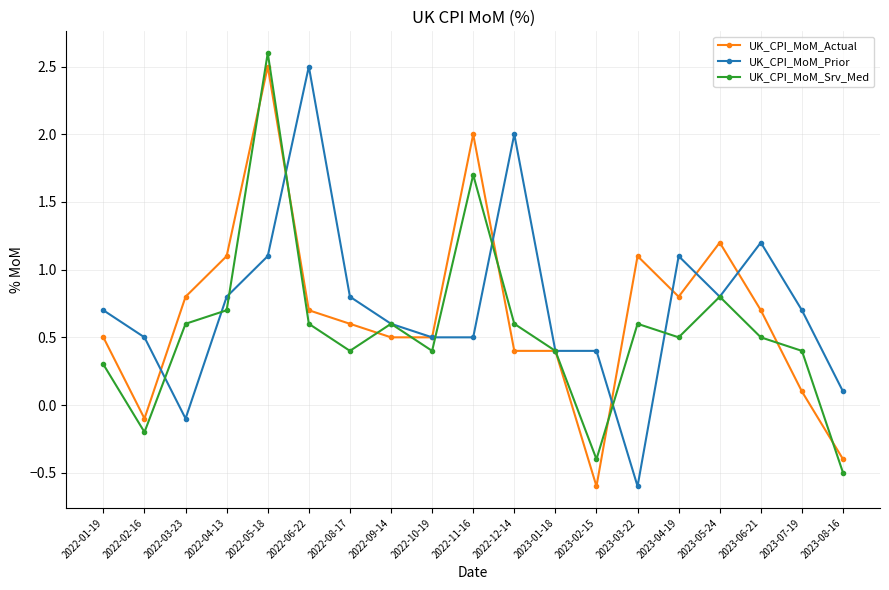

What is the total value across all series at 2023-01-18?

1.2